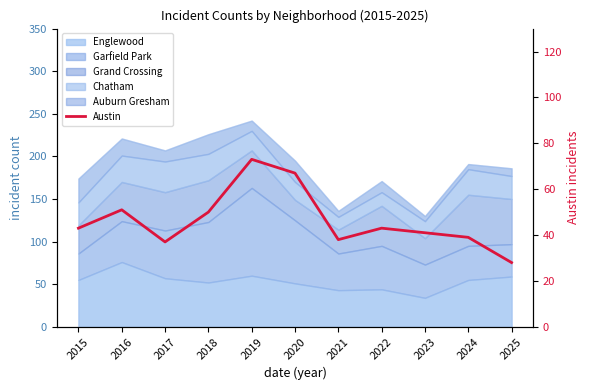

What is the maximum value shown in the chart?

73